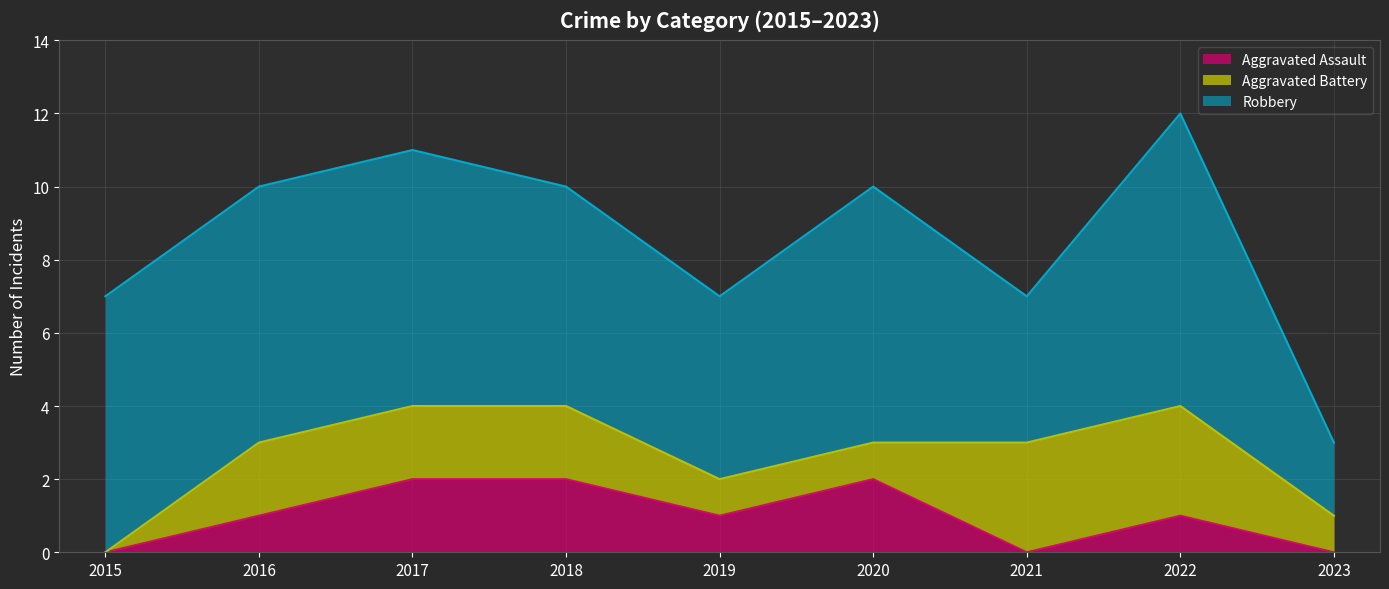

Where does the Aggravated Battery series first go above 2?

2021